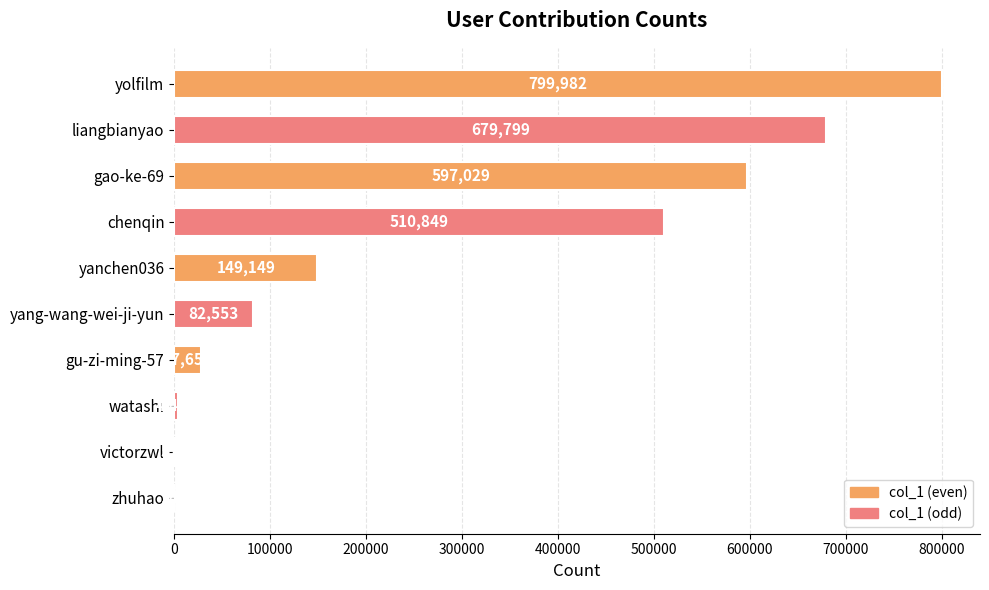

What value does the data have at victorzwl, to the nearest 10?

510